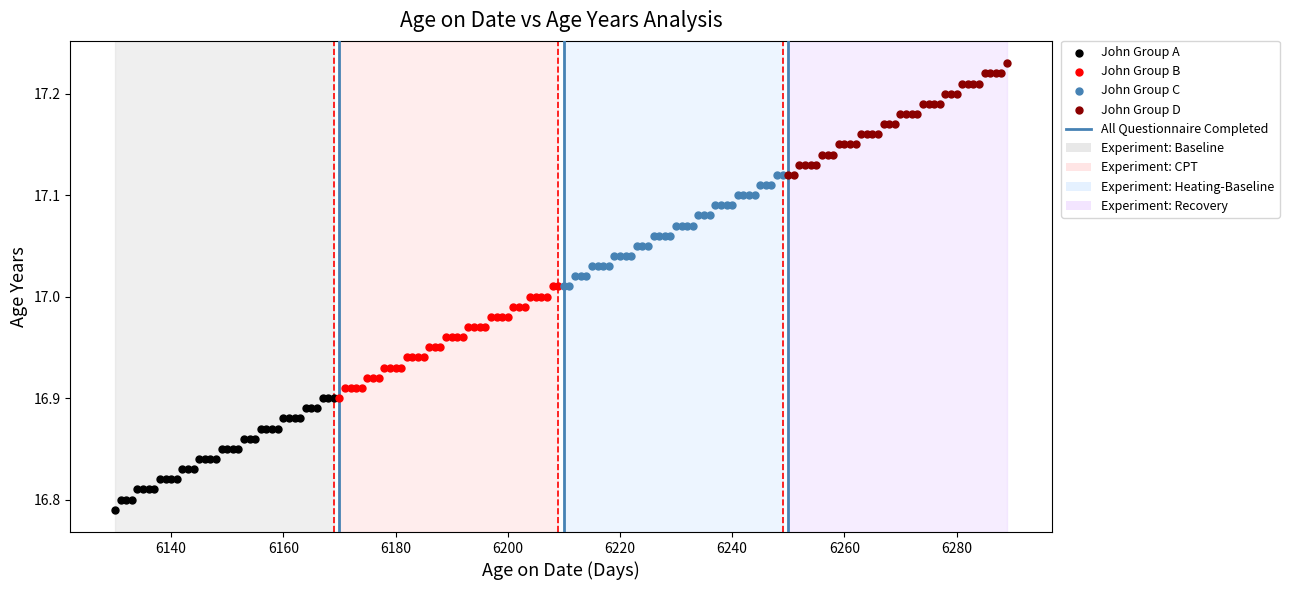

Which series contains the highest Y value?

John Group D